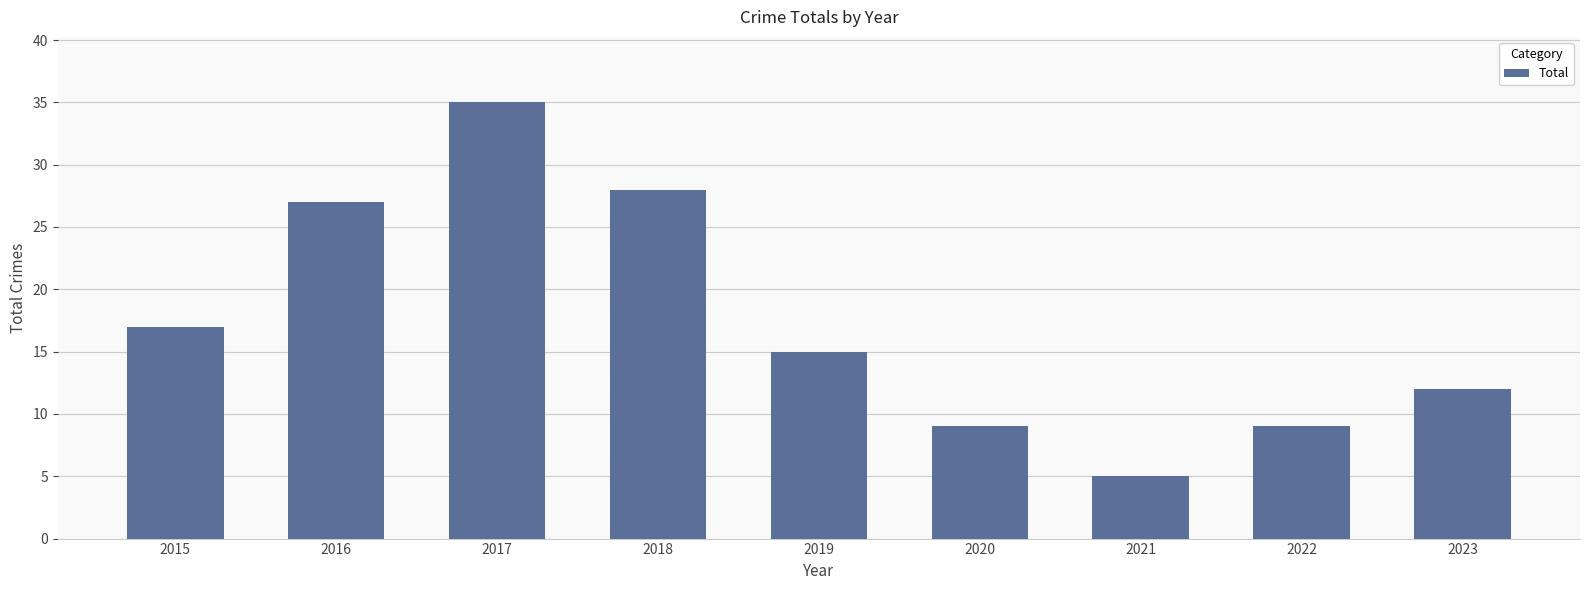

The chart shows a value of 4 at 2022. True or false?

False